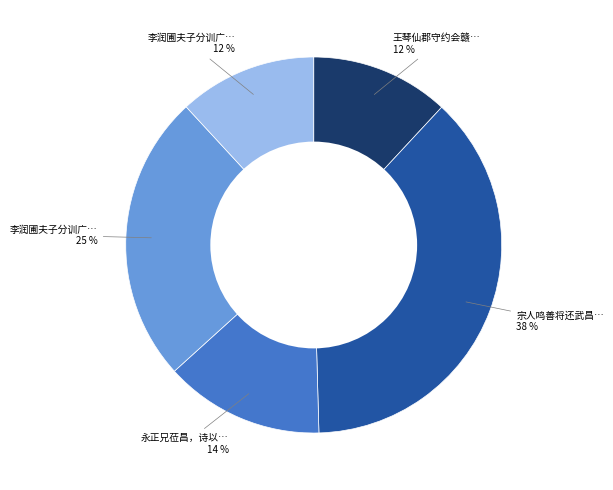

To the nearest percent, what is the average slice percentage?

20%